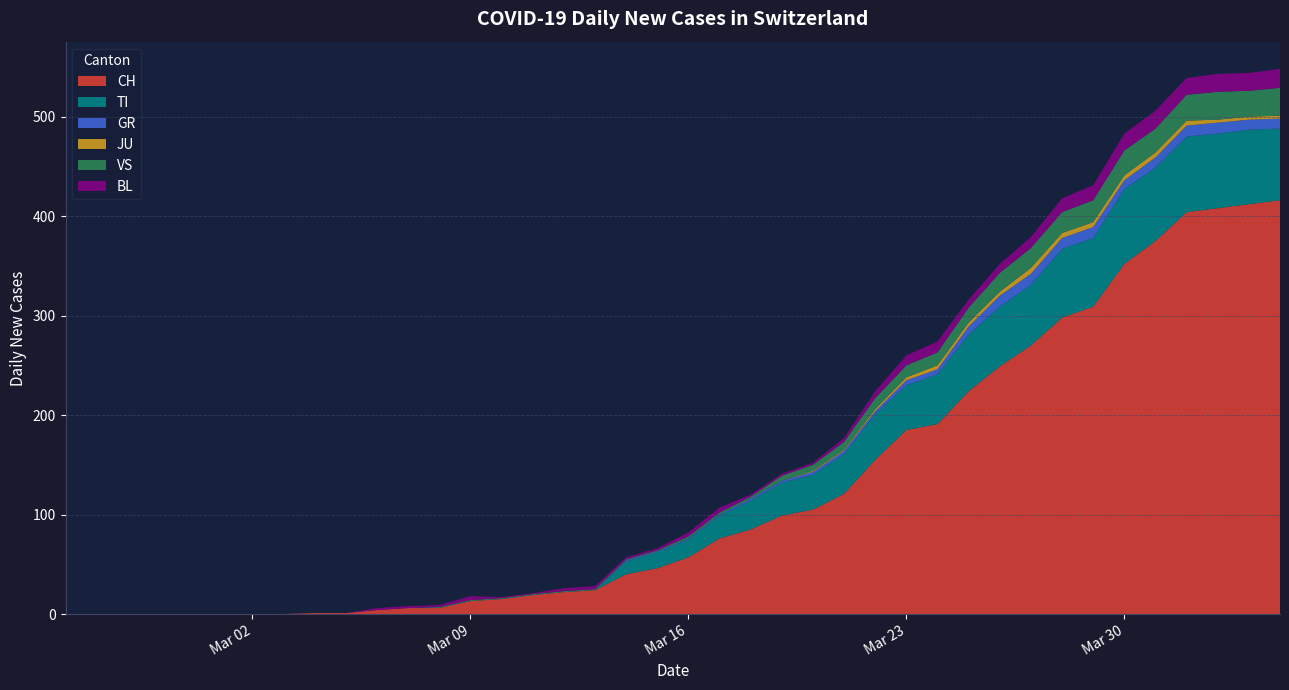

Reading left to right, transcribe all the data shown in this chart.

CH: 0=0	1=0	2=0	3=0	4=0	5=0	6=0	7=0	8=1	9=1	10=4	11=6	12=6	13=13	14=15	15=19	16=22	17=24	18=40	19=46	20=57	21=76	22=85	23=99	24=105	25=121	26=155	27=185	28=191	29=224	30=249	31=270	32=298	33=309	34=352	35=375	36=404	37=408	38=412	39=416
TI: 0=0	1=0	2=0	3=0	4=0	5=0	6=0	7=0	8=0	9=0	10=0	11=0	12=0	13=0	14=0	15=0	16=0	17=0	18=13	19=16	20=18	21=23	22=29	23=33	24=35	25=40	26=46	27=45	28=50	29=57	30=60	31=61	32=69	33=69	34=75	35=74	36=76	37=75	38=75	39=72
GR: 0=0	1=0	2=0	3=0	4=0	5=0	6=0	7=0	8=0	9=0	10=0	11=0	12=0	13=0	14=0	15=0	16=0	17=0	18=1	19=1	20=1	21=1	22=2	23=2	24=3	25=3	26=3	27=5	28=5	29=8	30=11	31=11	32=11	33=11	34=9	35=10	36=11	37=11	38=10	39=10
JU: 0=0	1=0	2=0	3=0	4=0	5=0	6=0	7=0	8=0	9=0	10=0	11=0	12=0	13=0	14=0	15=0	16=0	17=0	18=0	19=0	20=0	21=0	22=0	23=0	24=1	25=1	26=2	27=3	28=4	29=4	30=4	31=6	32=5	33=5	34=5	35=5	36=5	37=3	38=3	39=3
VS: 0=0	1=0	2=0	3=0	4=0	5=0	6=0	7=0	8=0	9=0	10=0	11=0	12=1	13=1	14=1	15=1	16=1	17=1	18=1	19=1	20=2	21=2	22=2	23=5	24=6	25=8	26=11	27=12	28=13	29=15	30=19	31=20	32=21	33=22	34=25	35=24	36=26	37=28	38=26	39=28
BL: 0=0	1=0	2=0	3=0	4=0	5=0	6=0	7=0	8=0	9=0	10=2	11=2	12=2	13=4	14=1	15=1	16=3	17=3	18=2	19=2	20=4	21=5	22=2	23=2	24=2	25=4	26=7	27=10	28=11	29=8	30=9	31=11	32=14	33=15	34=17	35=18	36=17	37=18	38=18	39=19